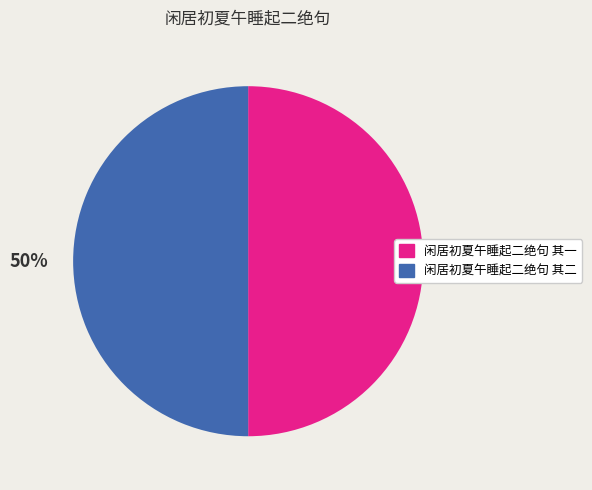

What percentage is the 闲居初夏午睡起二绝句 其二 slice, to the nearest percent?

50%